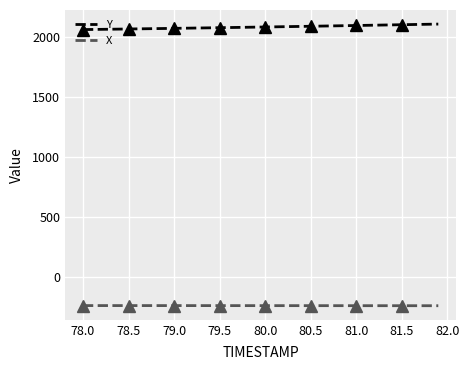

True or false: Y and X intersect in this chart.

False